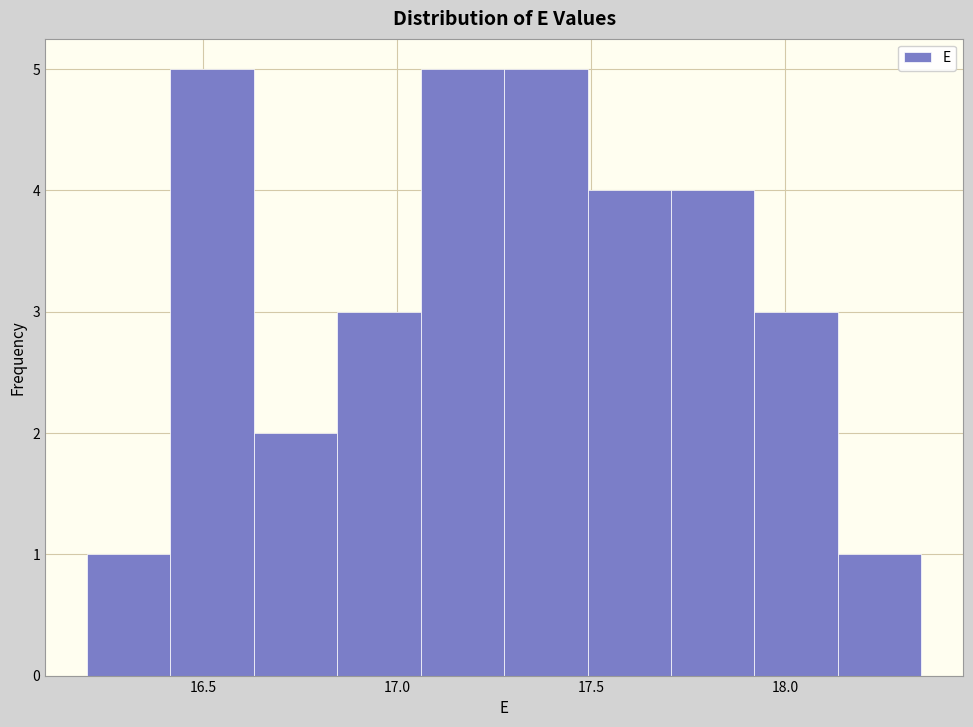

What is the height of the bar covering 17.490 to 17.705 on the x-axis? Neither the bar edges nor the heights are printed on the chart, so give them approximately, as read against the axes.

4